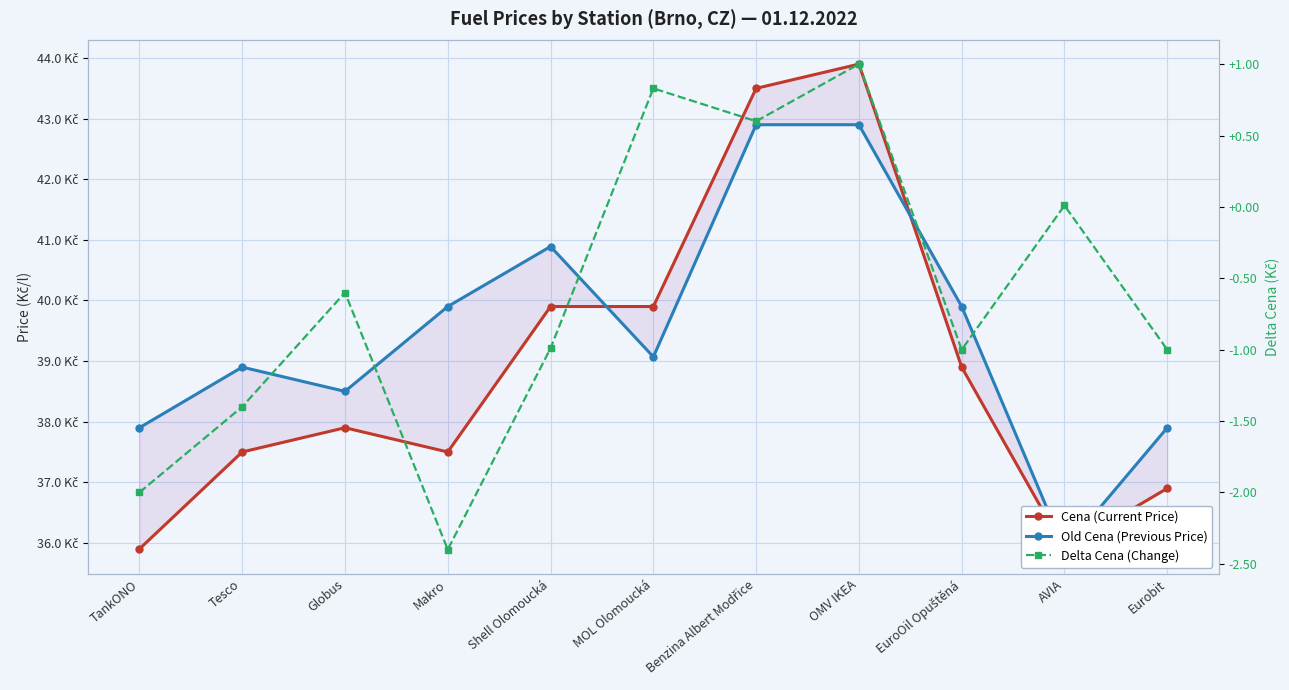

What are all the series names shown in the legend?

Cena (Current Price), Old Cena (Previous Price), Delta Cena (Change)